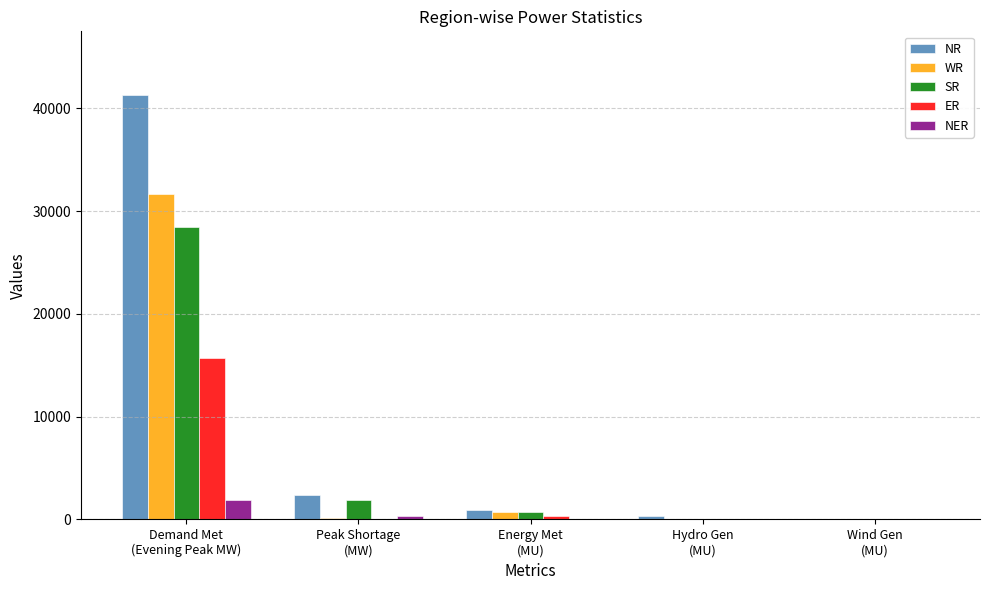

What is the maximum value shown in the chart?

41304